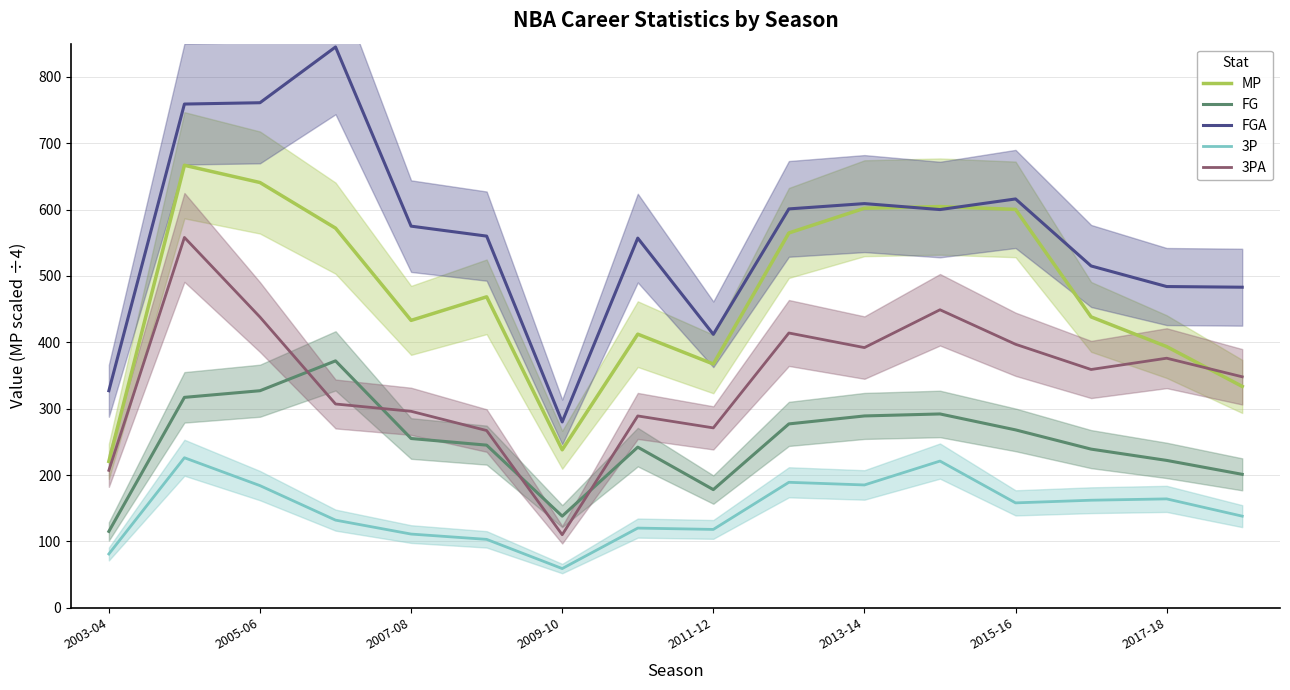

What is the sum of all MP values?

7555.8